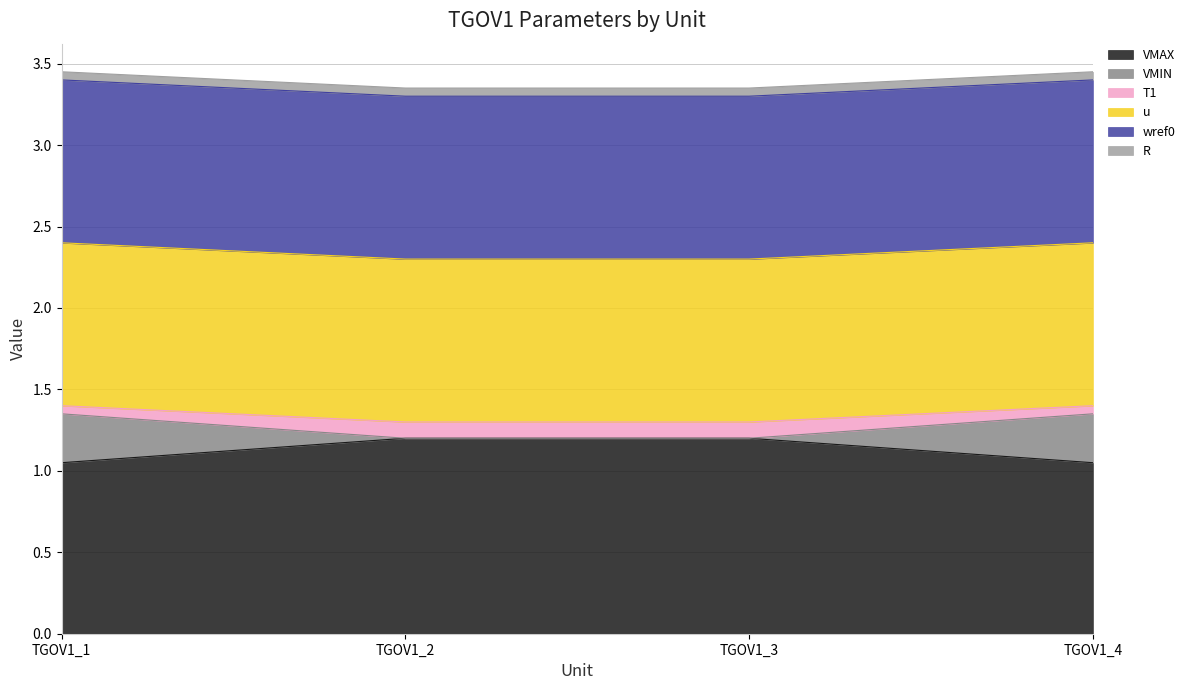

True or false: VMIN has a value of 0.5 at TGOV1_1.

False